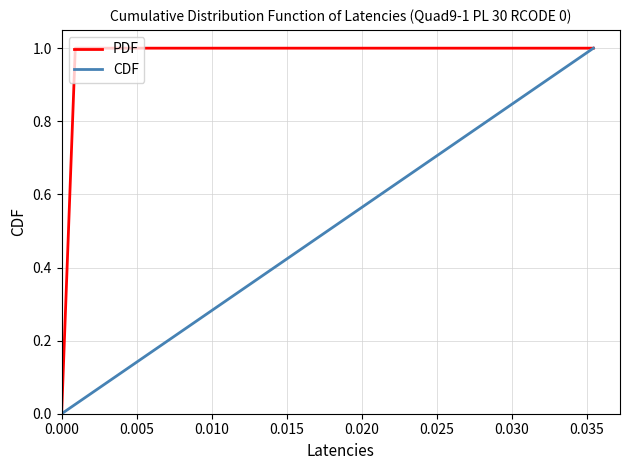

List the series in order of their overall mean, lowest first.

CDF, PDF